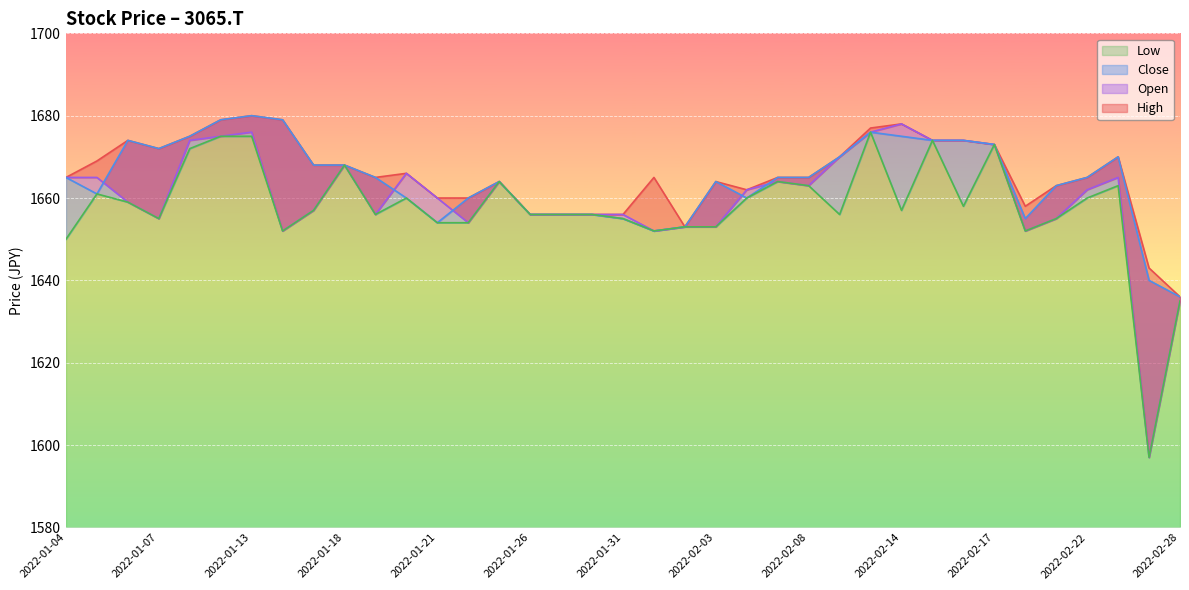

Reading right to left, transcribe all the data shown in this chart.

Open: 1635	1597	1665	1662	1655	1652	1673	1674	1674	1678	1676	1670	1663	1664	1662	1653	1653	1652	1656	1656	1656	1656	1664	1654	1660	1666	1656	1668	1657	1652	1676	1675	1674	1655	1659	1665	1665
Close: 1636	1640	1670	1665	1663	1655	1673	1674	1674	1675	1676	1670	1665	1665	1660	1664	1653	1652	1655	1656	1656	1656	1664	1660	1654	1660	1665	1668	1668	1679	1680	1679	1675	1672	1674	1661	1665
Low: 1635	1597	1663	1660	1655	1652	1673	1658	1674	1657	1676	1656	1663	1664	1660	1653	1653	1652	1655	1656	1656	1656	1664	1654	1654	1660	1656	1668	1657	1652	1675	1675	1672	1655	1659	1661	1650
High: 1636	1643	1670	1665	1663	1658	1673	1674	1674	1678	1677	1670	1665	1665	1662	1664	1653	1665	1656	1656	1656	1656	1664	1660	1660	1666	1665	1668	1668	1679	1680	1679	1675	1672	1674	1669	1665